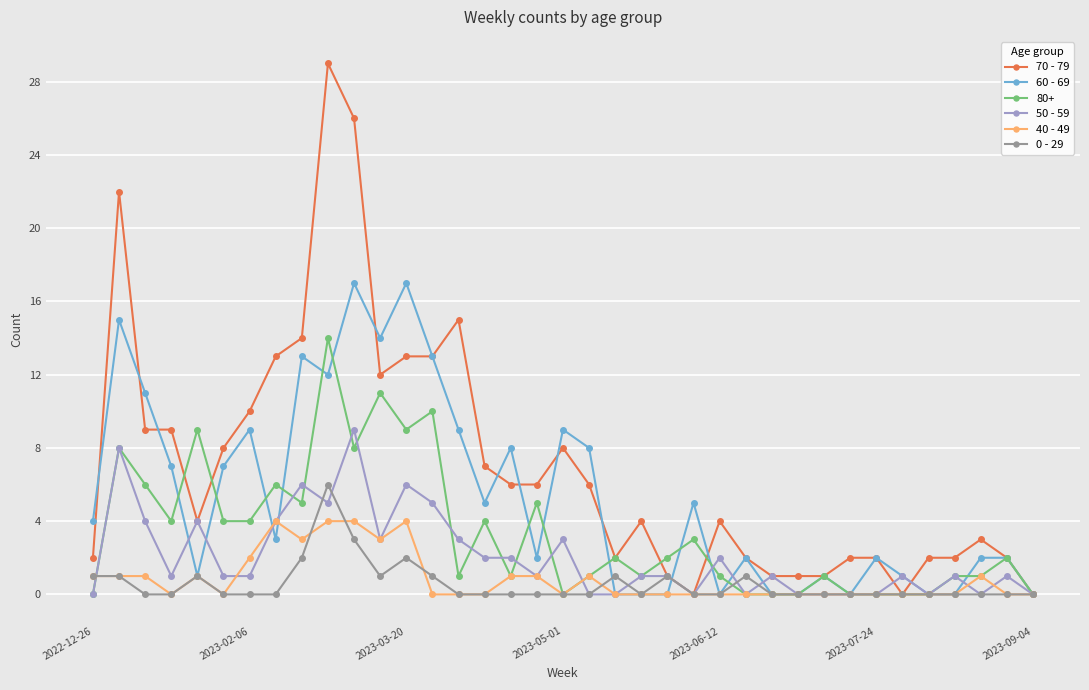

How many data points in 60 - 69 are less than 3?

18